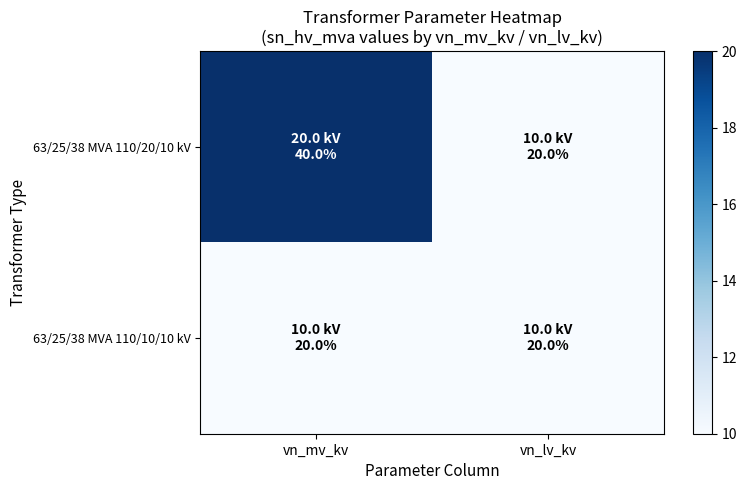

What is the total value across all series at vn_mv_kv?

30